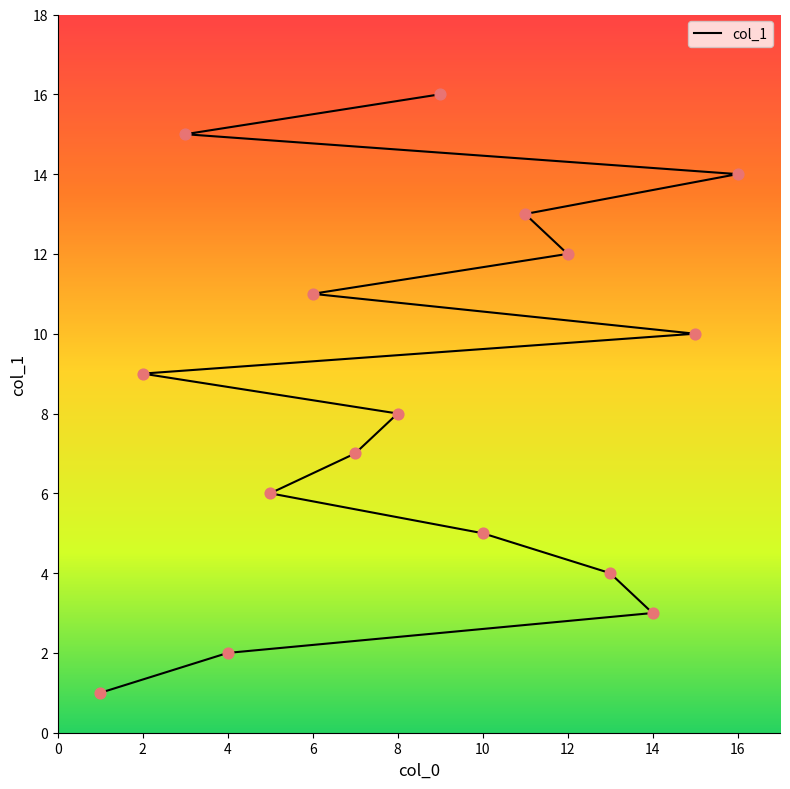

What is the change in value from 14 to 15?

+7